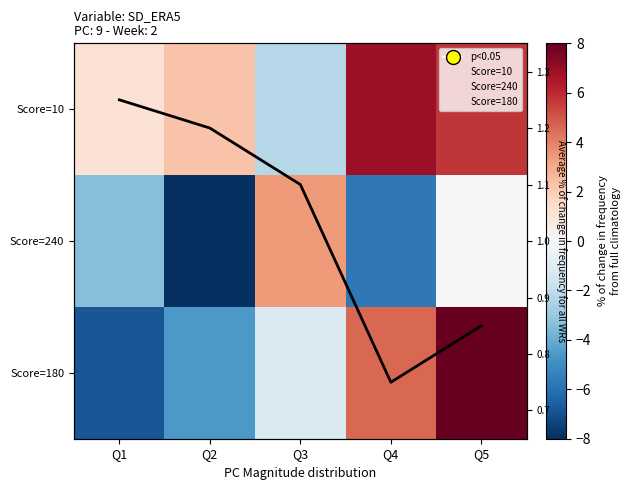

Count the number of data series in this chart.

4